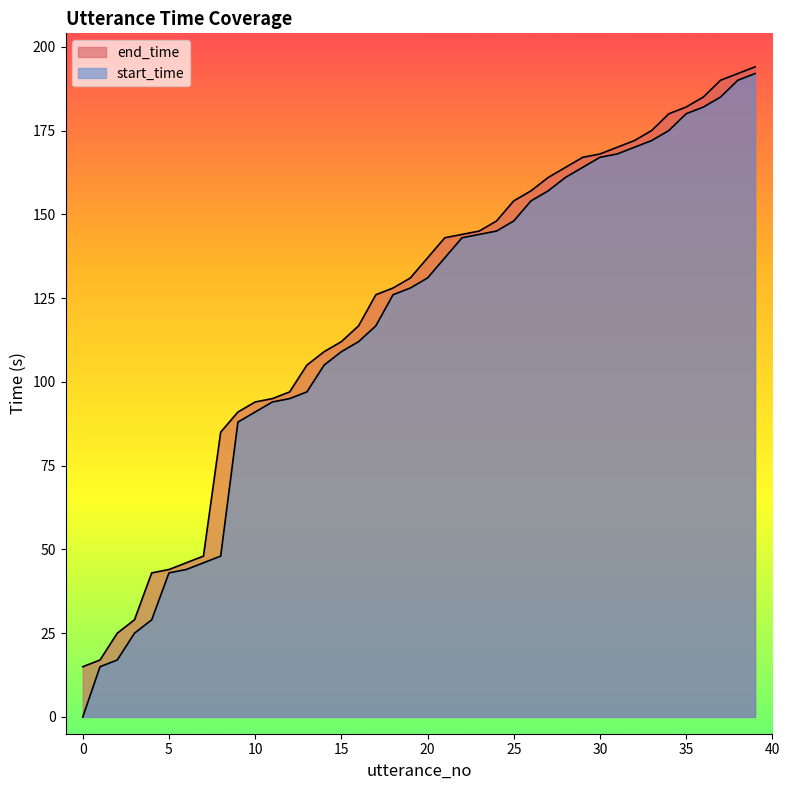

What is the total value across all series at 18?

254.0